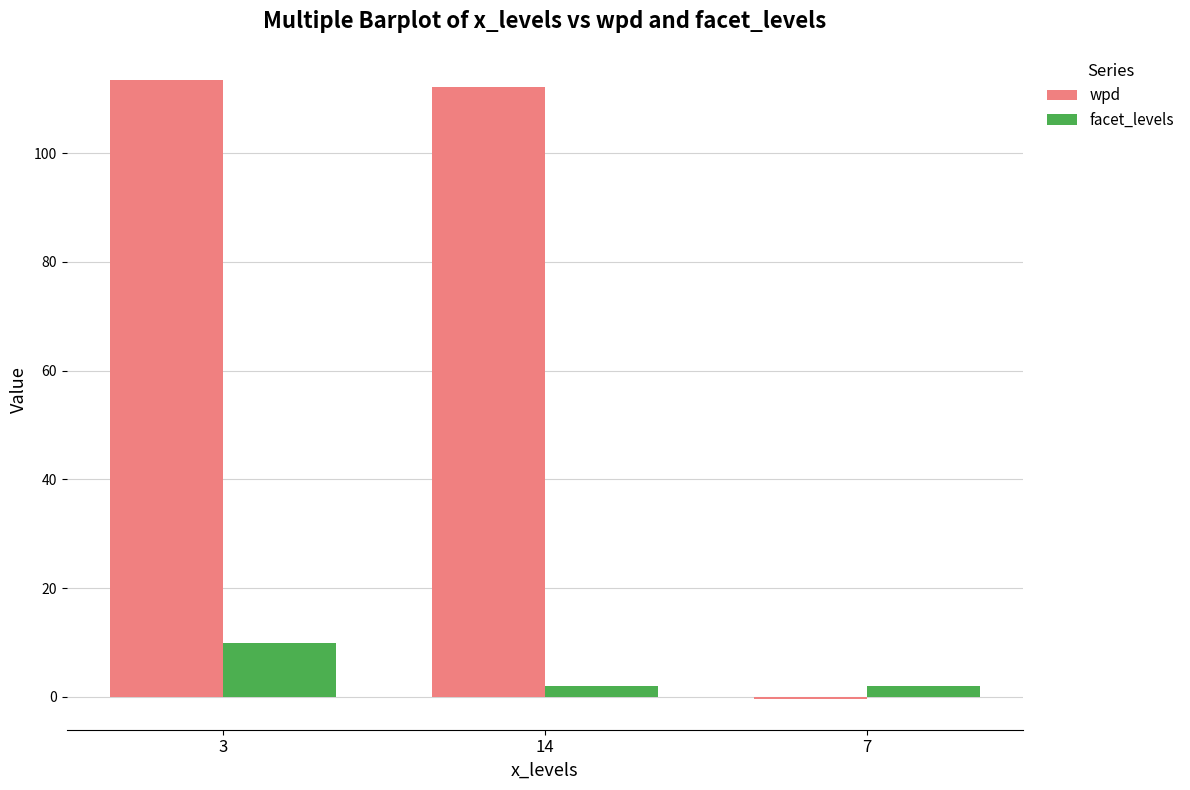

What are all the series names shown in the legend?

wpd, facet_levels